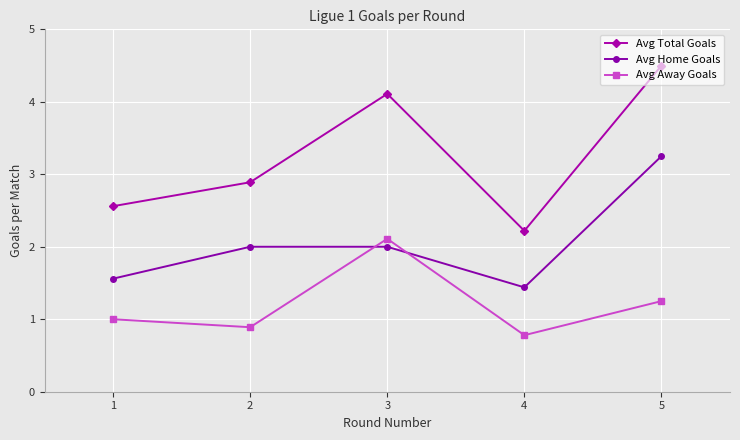

Count the number of categories in the chart.

5